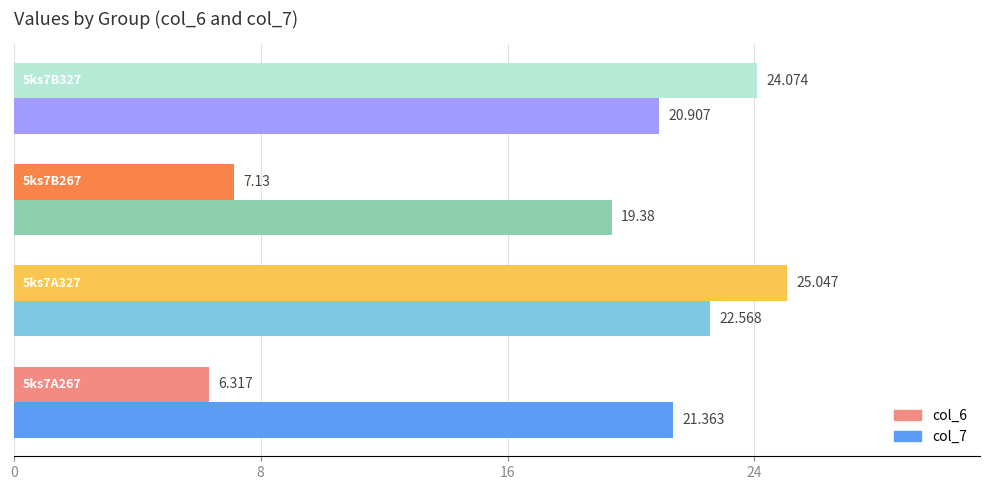

How many series are shown in this chart?

2